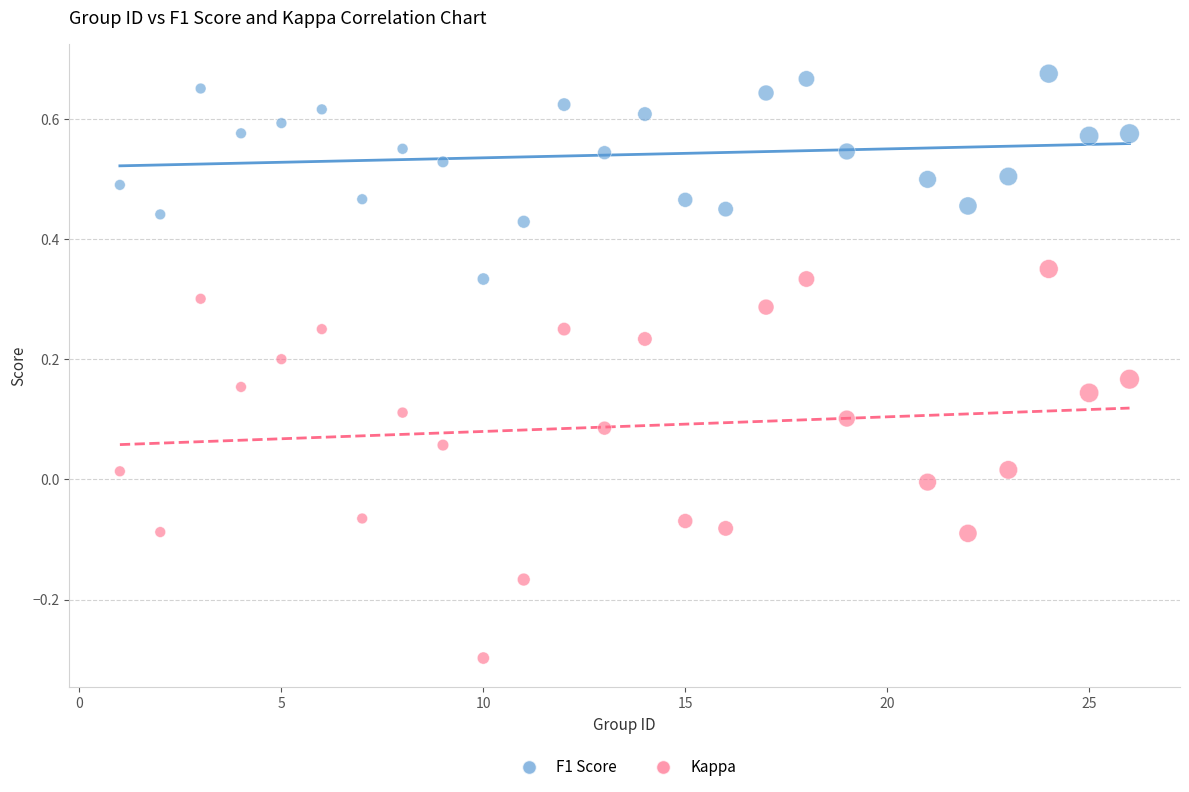

Which series reaches the maximum Y coordinate?

F1 Score